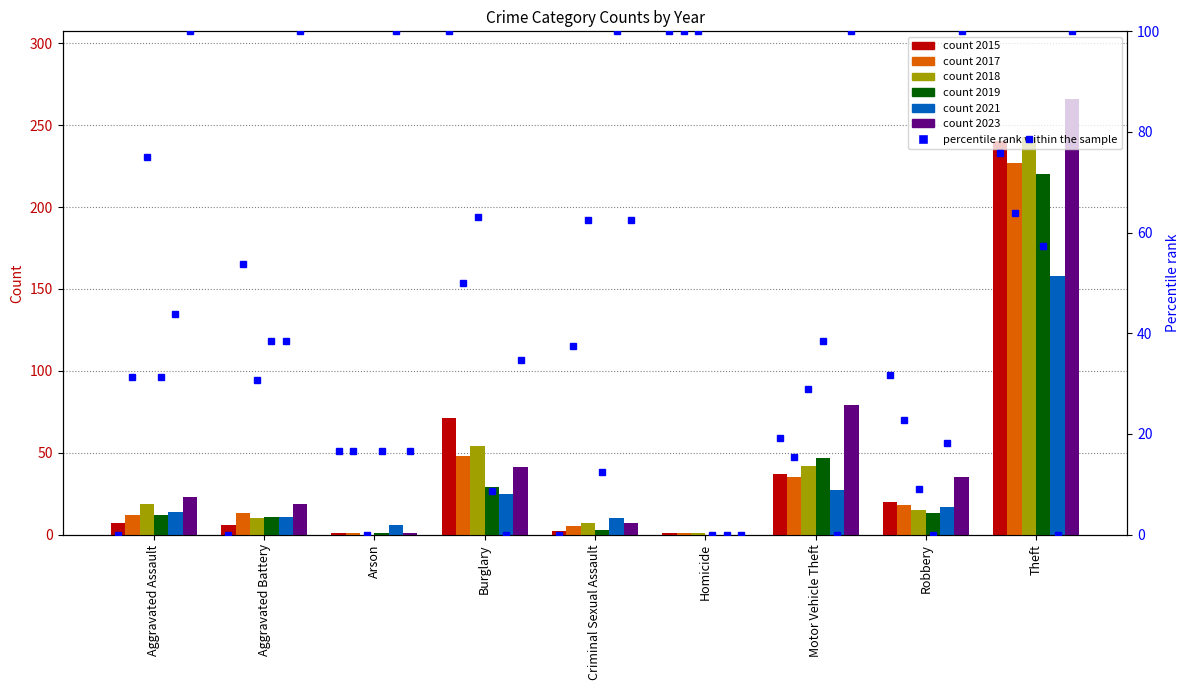

Are the bars grouped side by side (vs. stacked)?

Yes